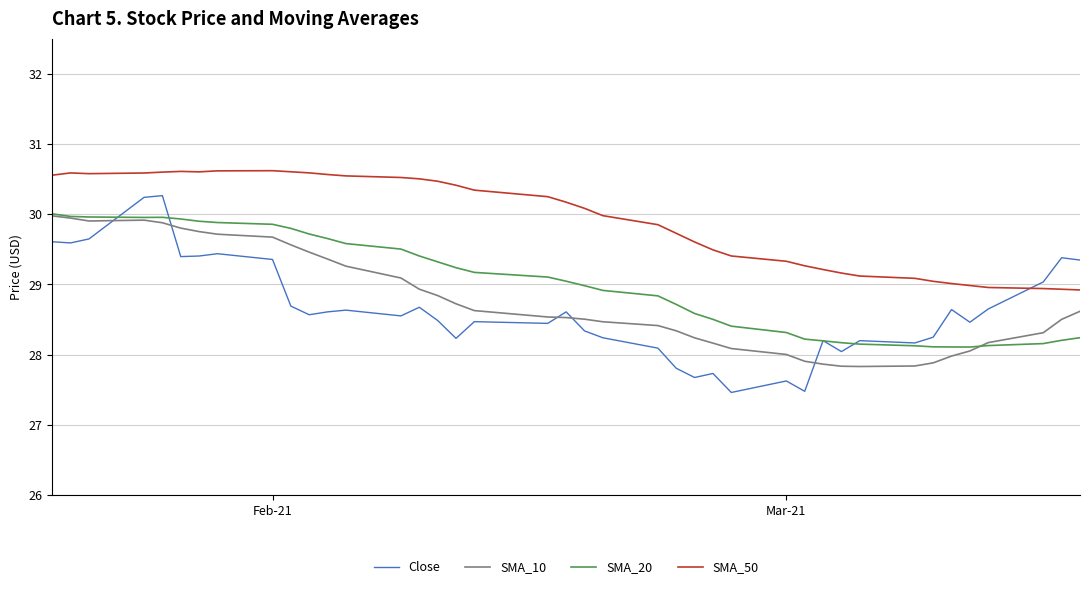

True or false: SMA_20 has more than 0 interior local peaks.

True